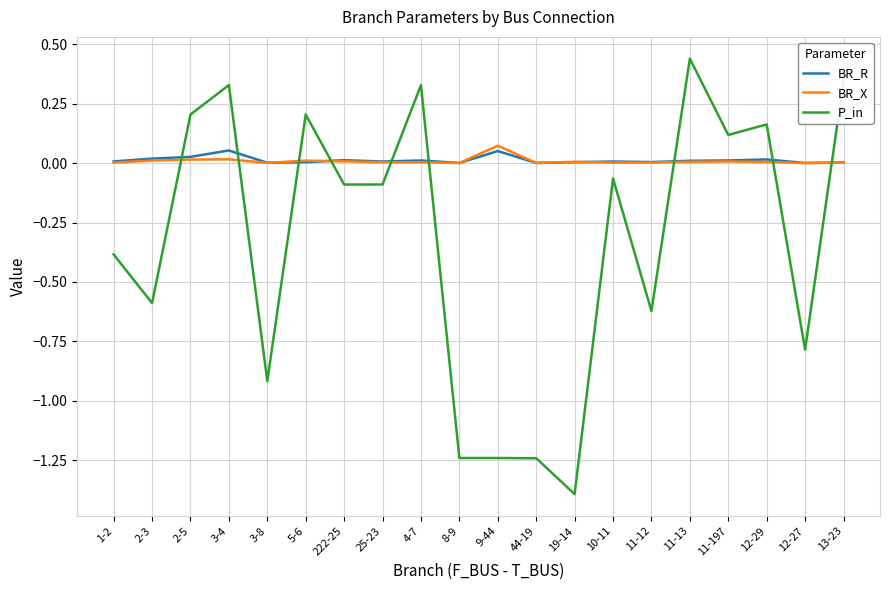

What are all the series names shown in the legend?

BR_R, BR_X, P_in